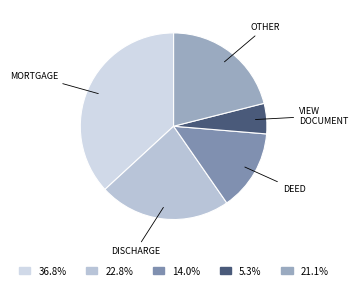

Count the number of slices in the pie.

5